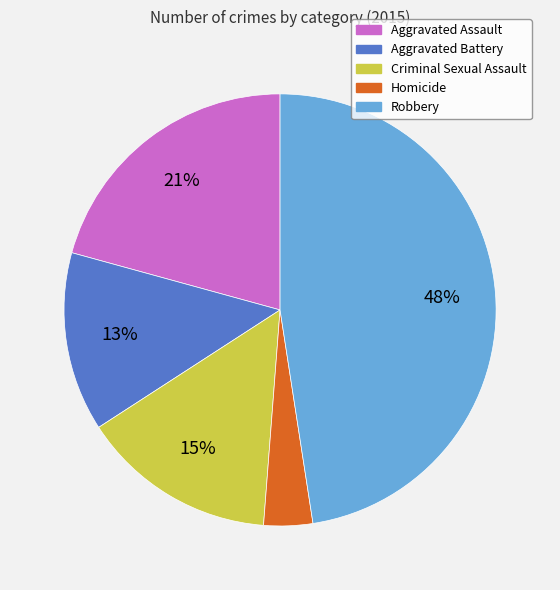

To the nearest percent, what portion does Aggravated Battery represent?

13%